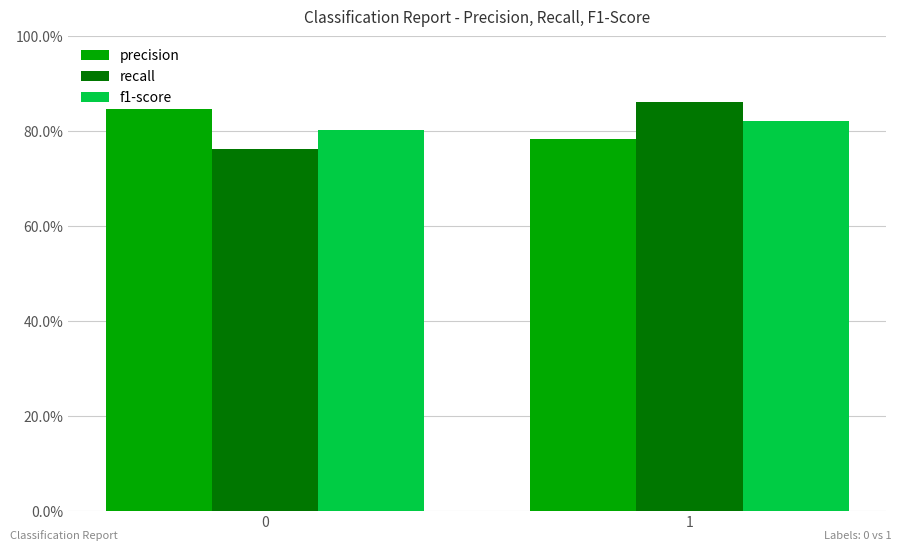

What is the difference between the maximum and minimum values in the precision series?

0.1